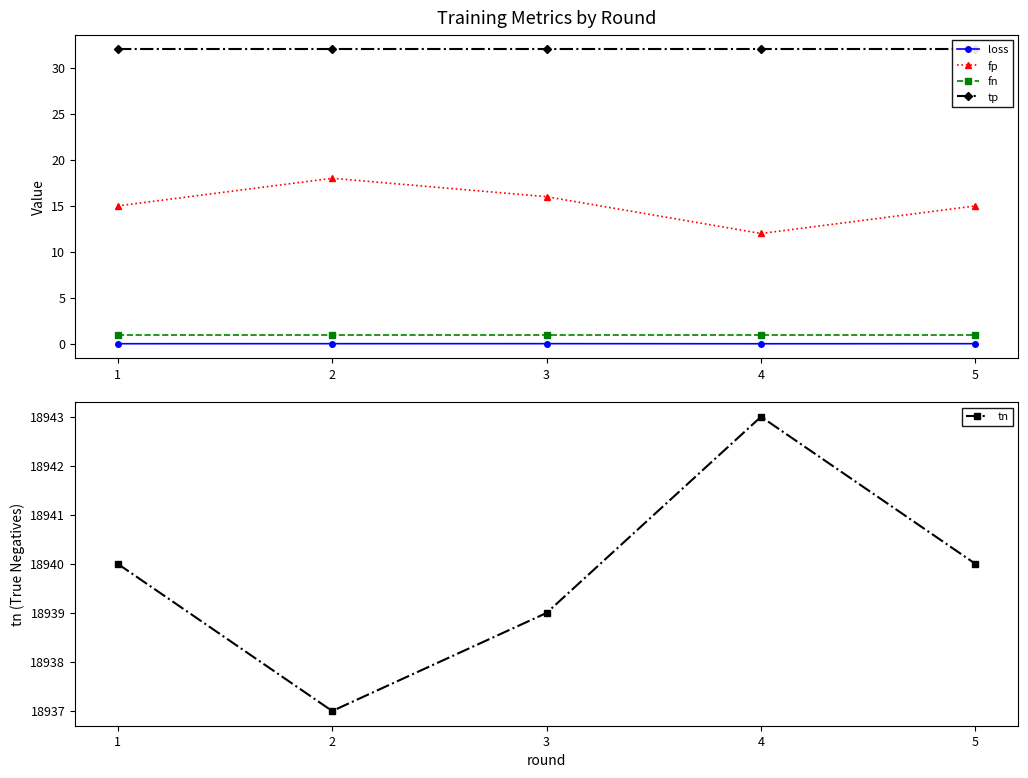

Does the chart have visible grid lines?

No